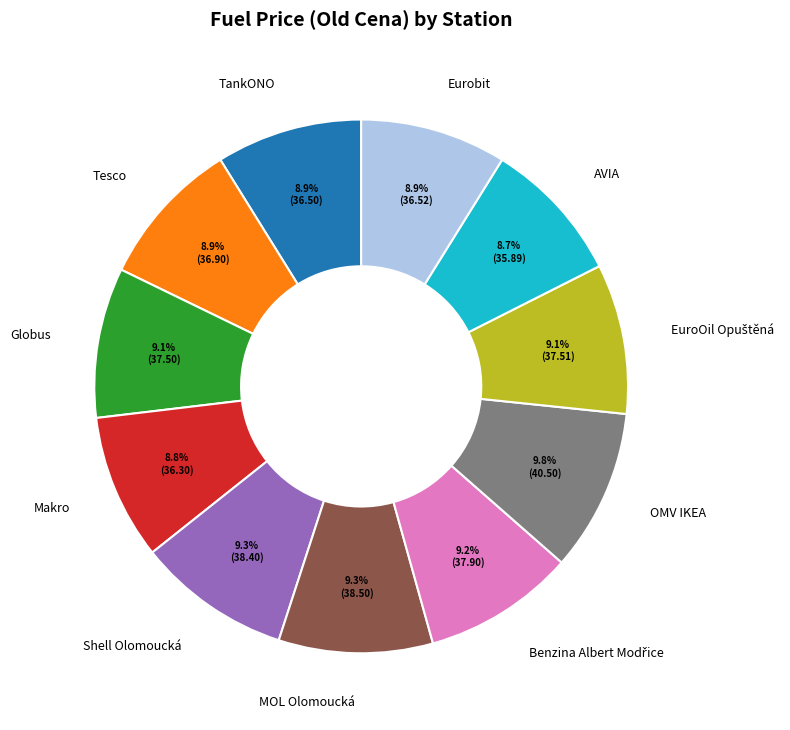

Count the number of slices in the pie.

11